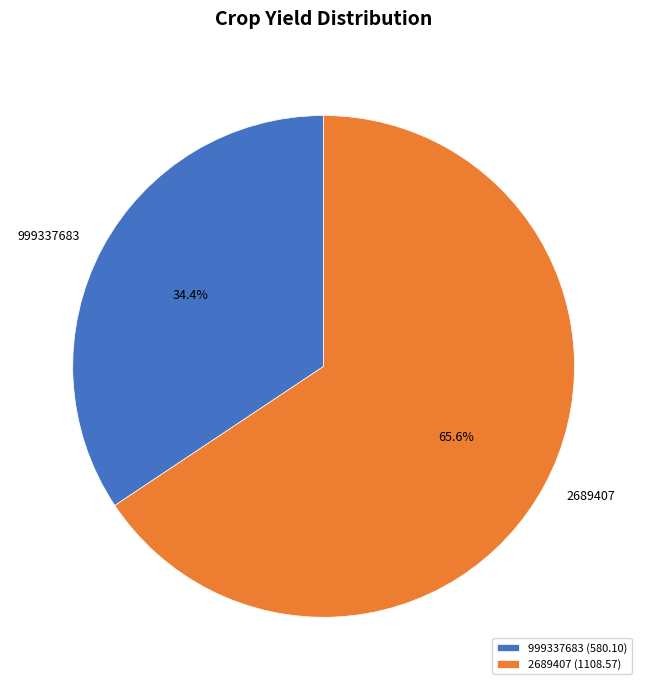

Which has a higher value, 999337683 or 2689407?

2689407